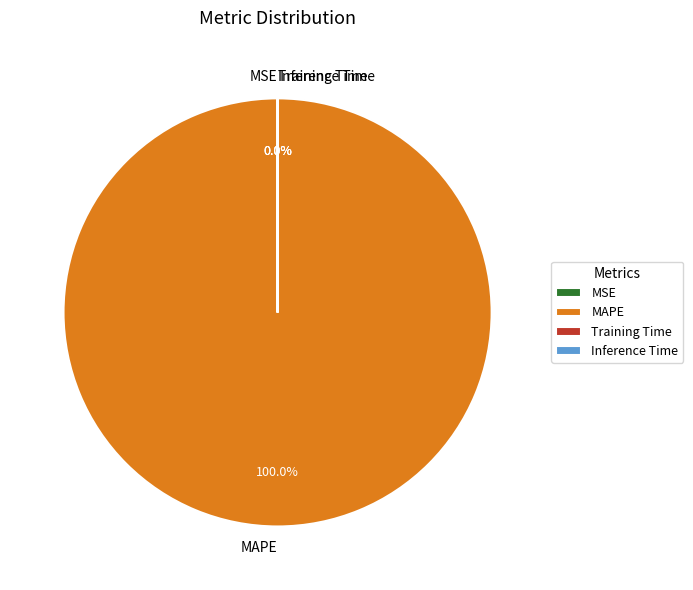

Does MAPE represent more than half of the total?

Yes